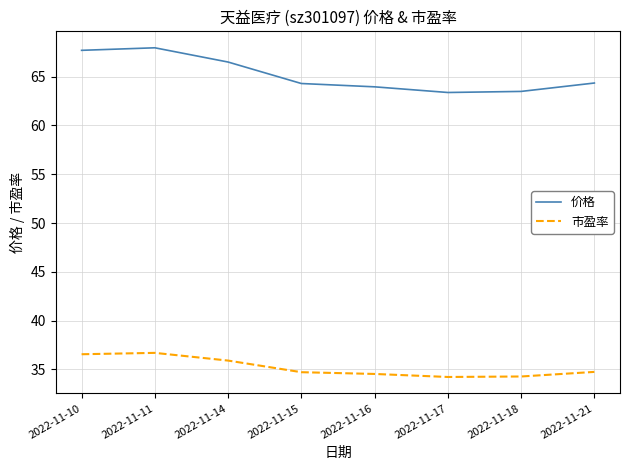

Rank the series by their average value, from highest to lowest.

价格, 市盈率